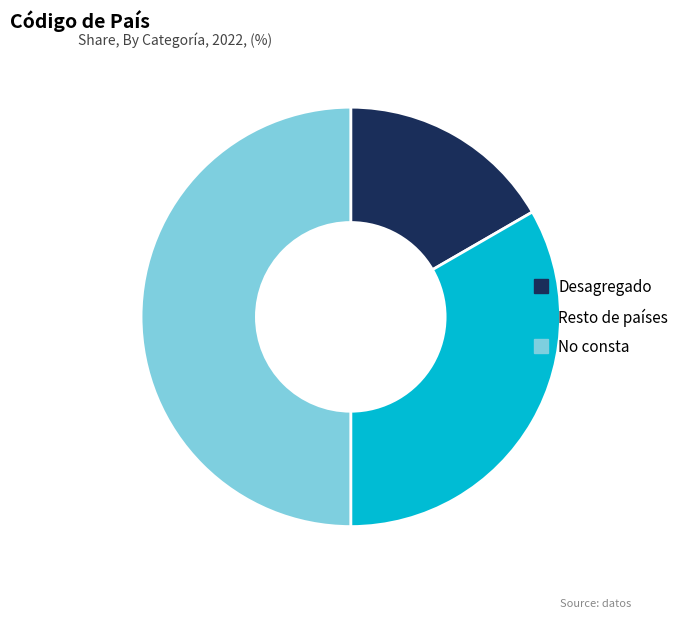

Combined, do Resto de países and No consta account for over 50%?

Yes